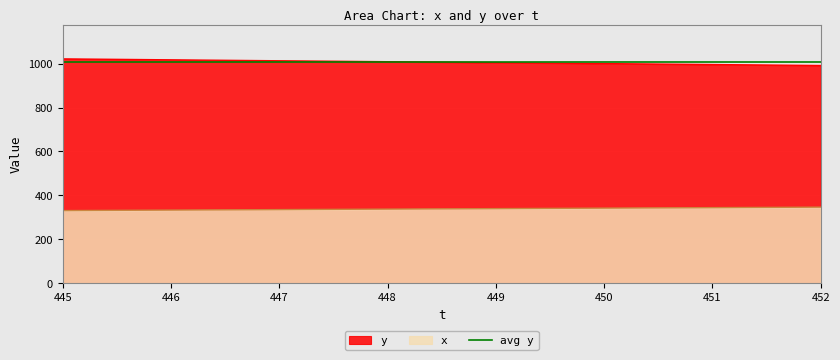

True or false: y and x intersect in this chart.

False